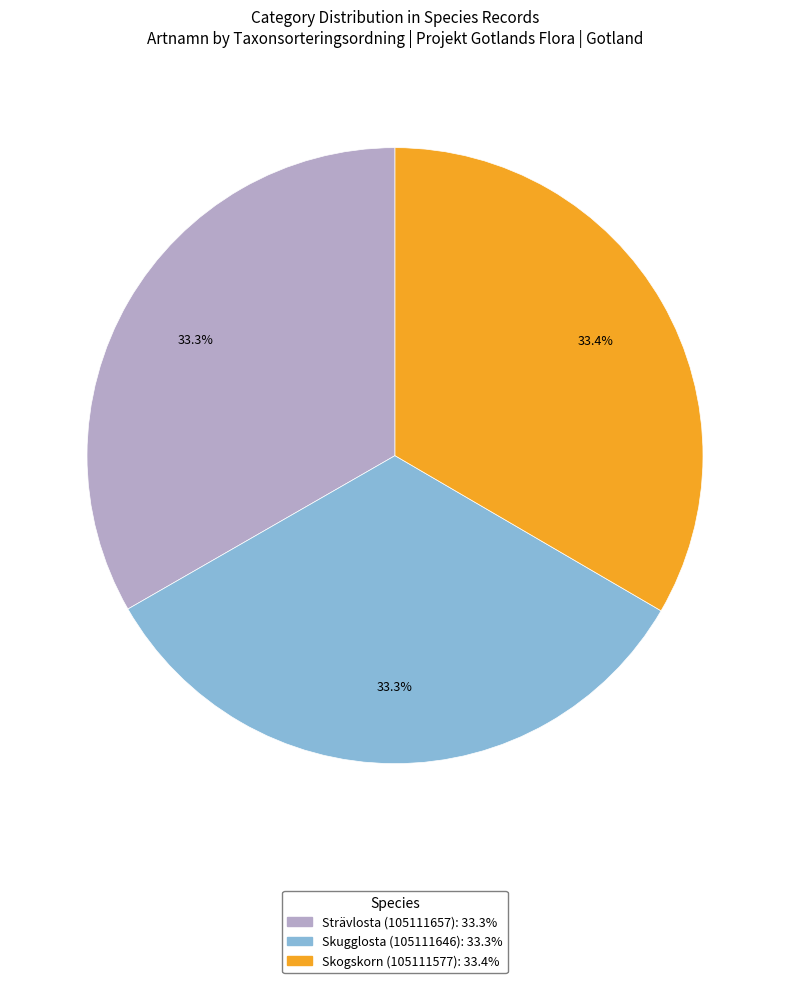

What portion of the pie excludes Skugglosta (105111646)?

66.7%